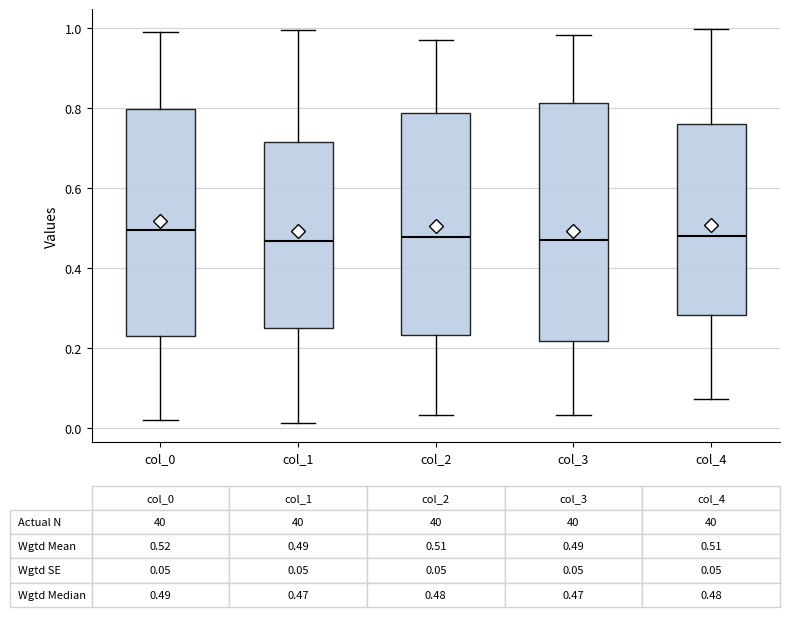

Which box is the tallest, from its lower edge to its upper edge?

col_3